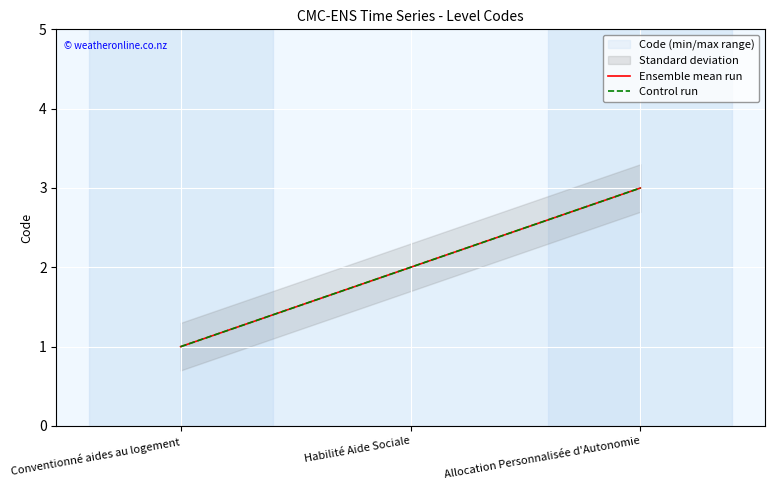

At which category is the sum across all series the highest?

Allocation Personnalisée d'Autonomie